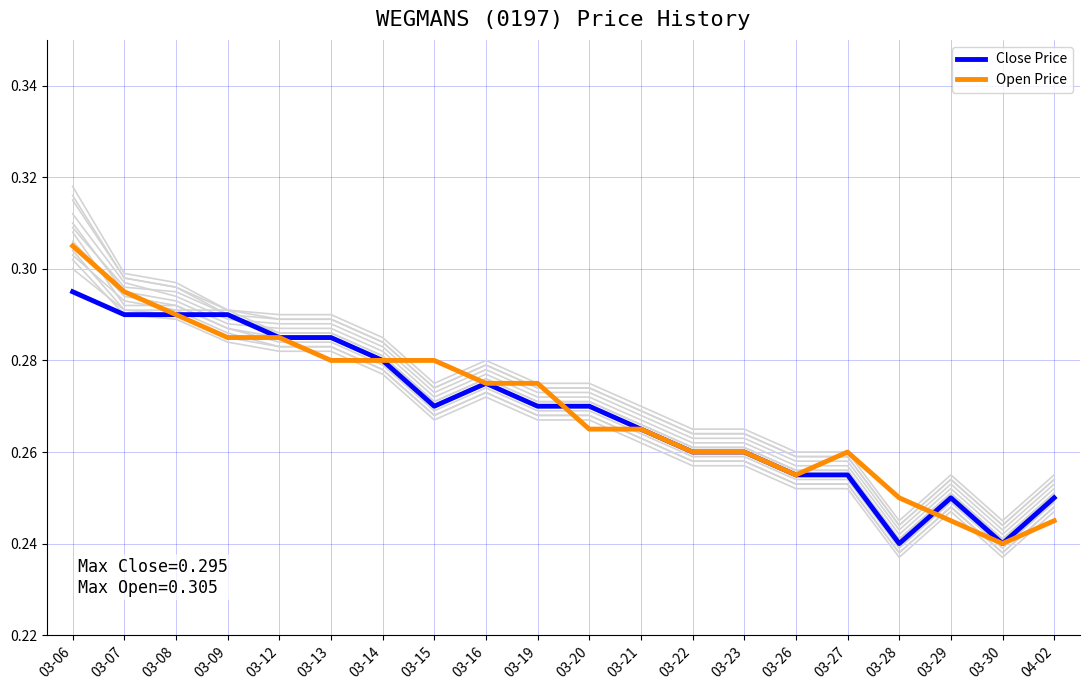

How many lines are shown in the chart?

2